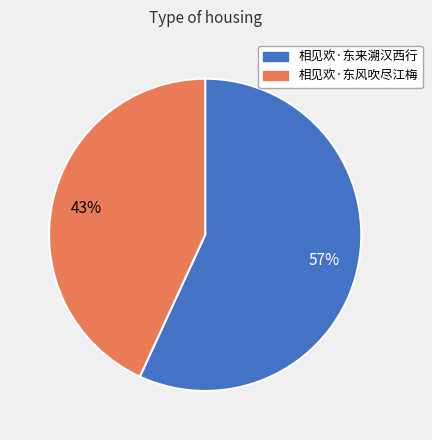

Is there a majority slice in this chart?

Yes